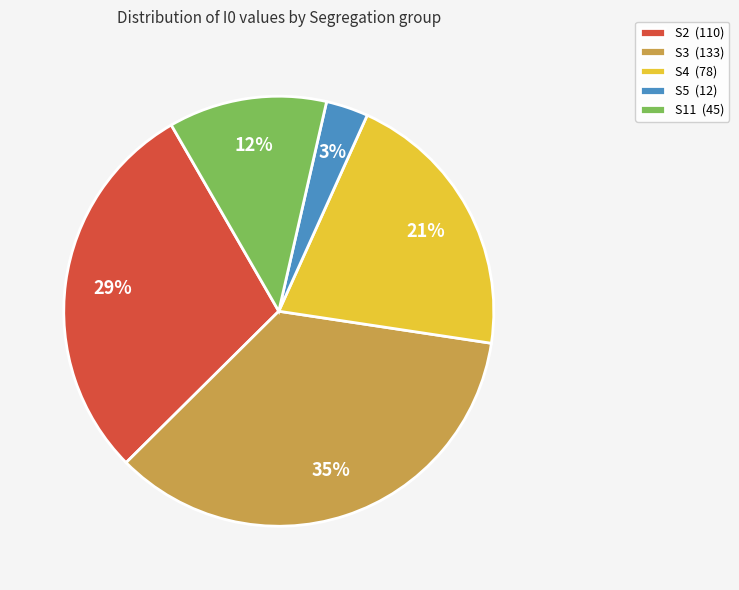

Is the sum of S5 (12) and S3 (133) greater than half?

No